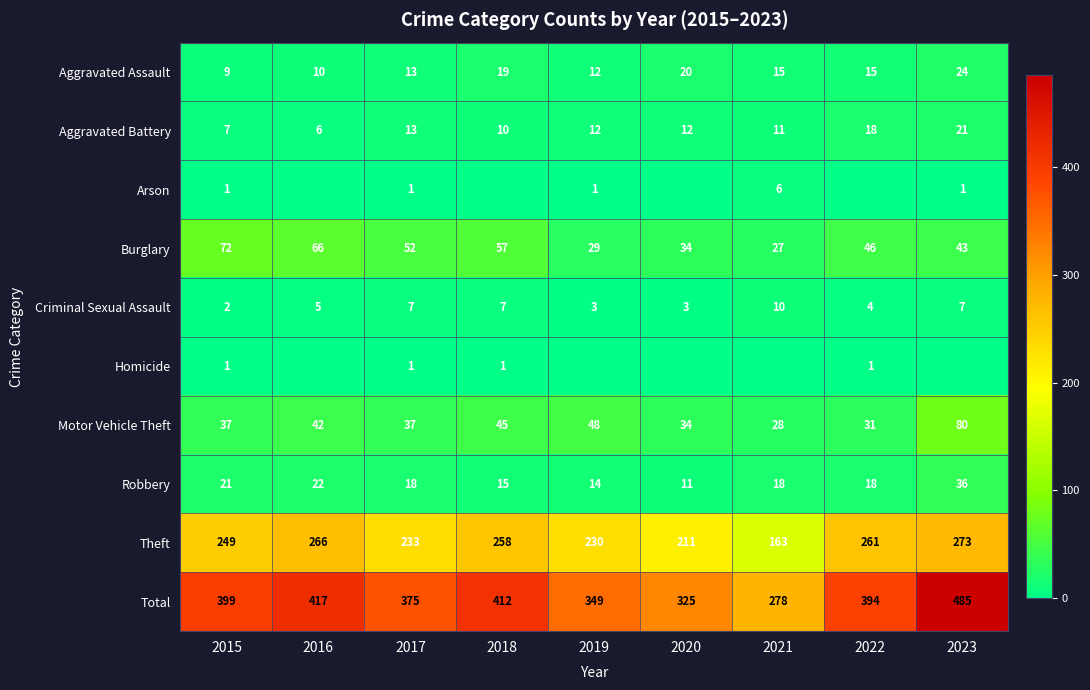

Where does the Total series first go above 394?

2015